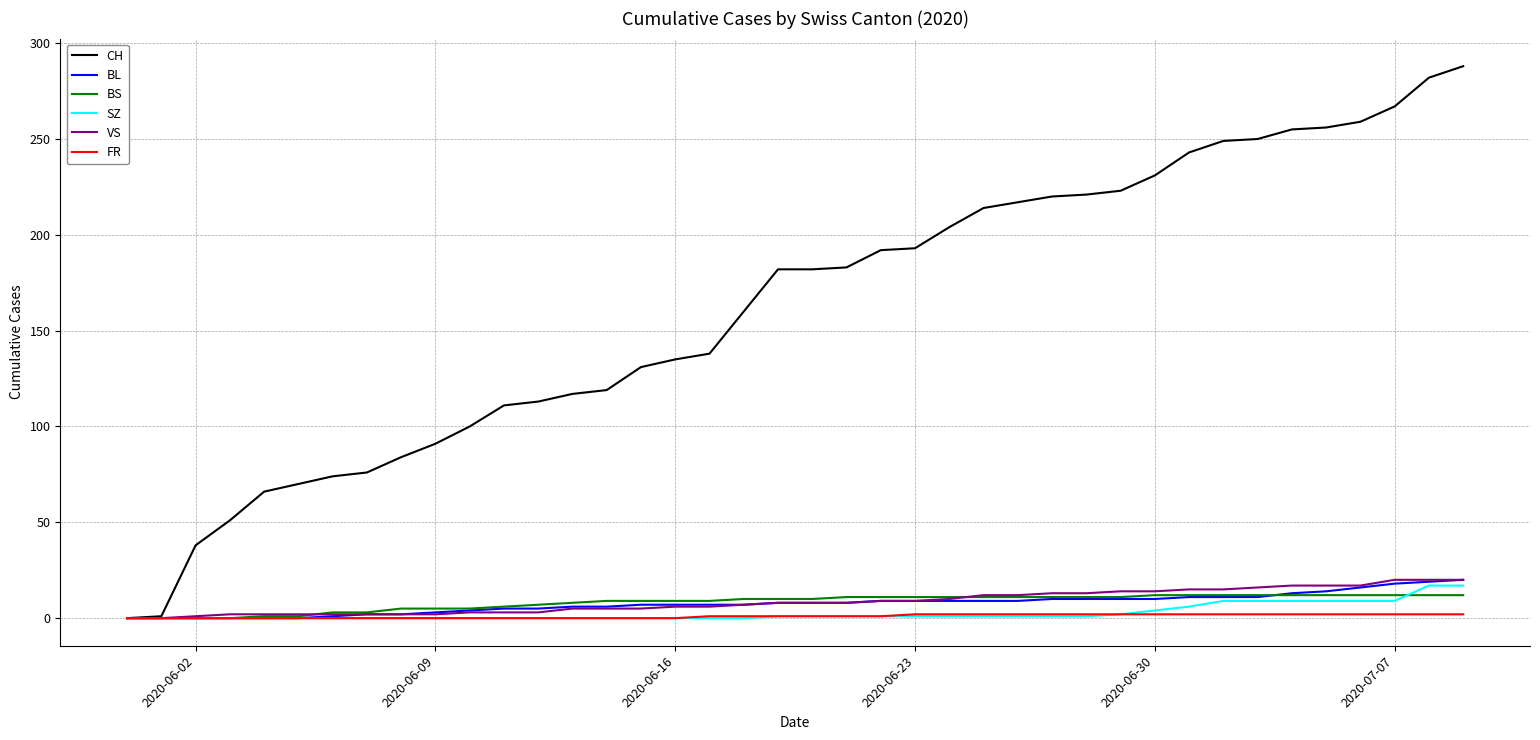

Does the chart display data point markers on the line(s)?

No